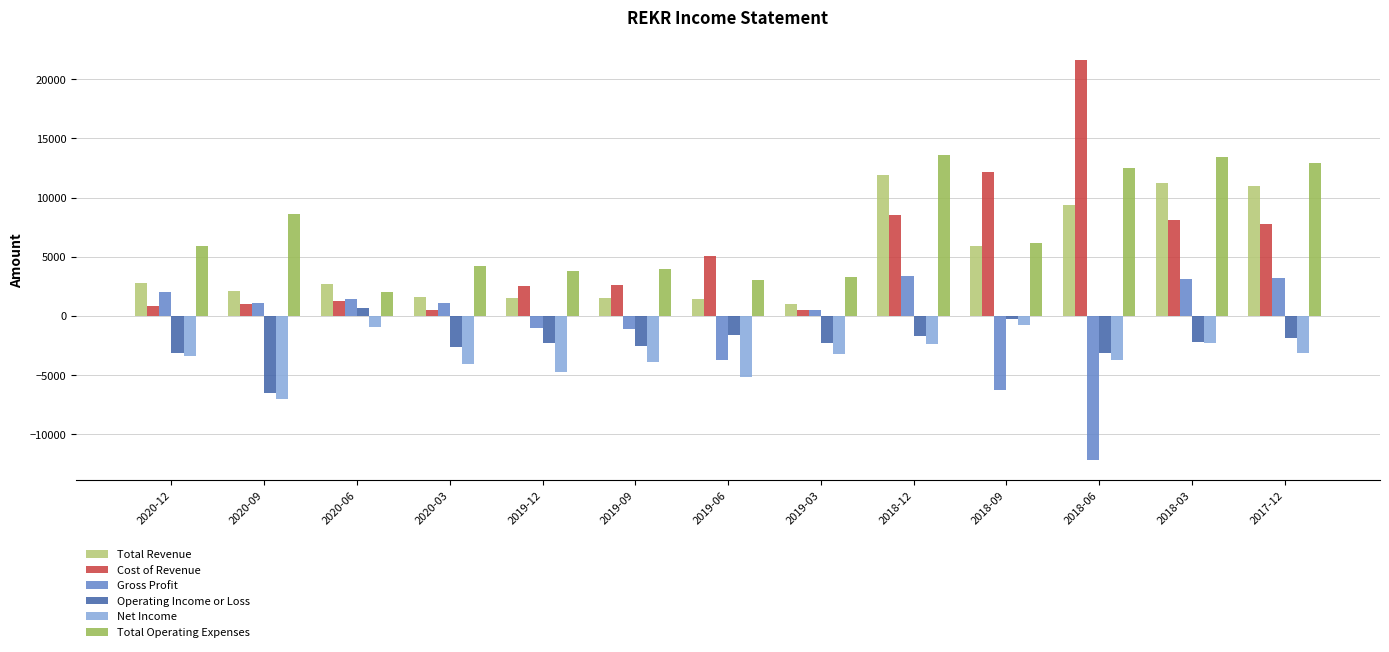

List the series in order of their peak value, highest first.

Cost of Revenue, Total Operating Expenses, Total Revenue, Gross Profit, Operating Income or Loss, Net Income